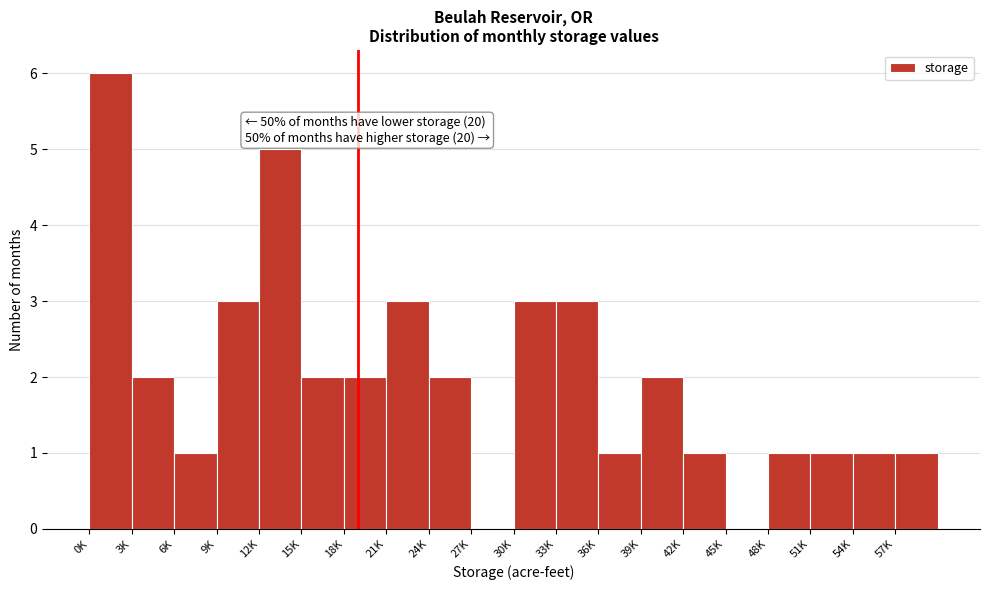

Reading right to left, transcribe all the data shown in this chart.

57K=1	54K=1	51K=1	48K=1	45K=0	42K=1	39K=2	36K=1	33K=3	30K=3	27K=0	24K=2	21K=3	18K=2	15K=2	12K=5	9K=3	6K=1	3K=2	0K=6